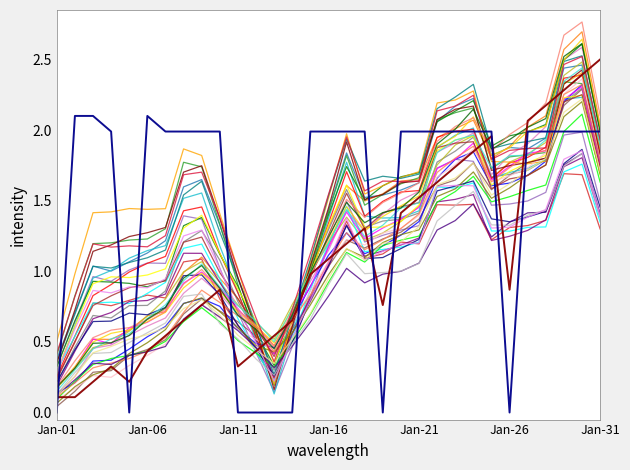

Does the chart have visible grid lines?

No